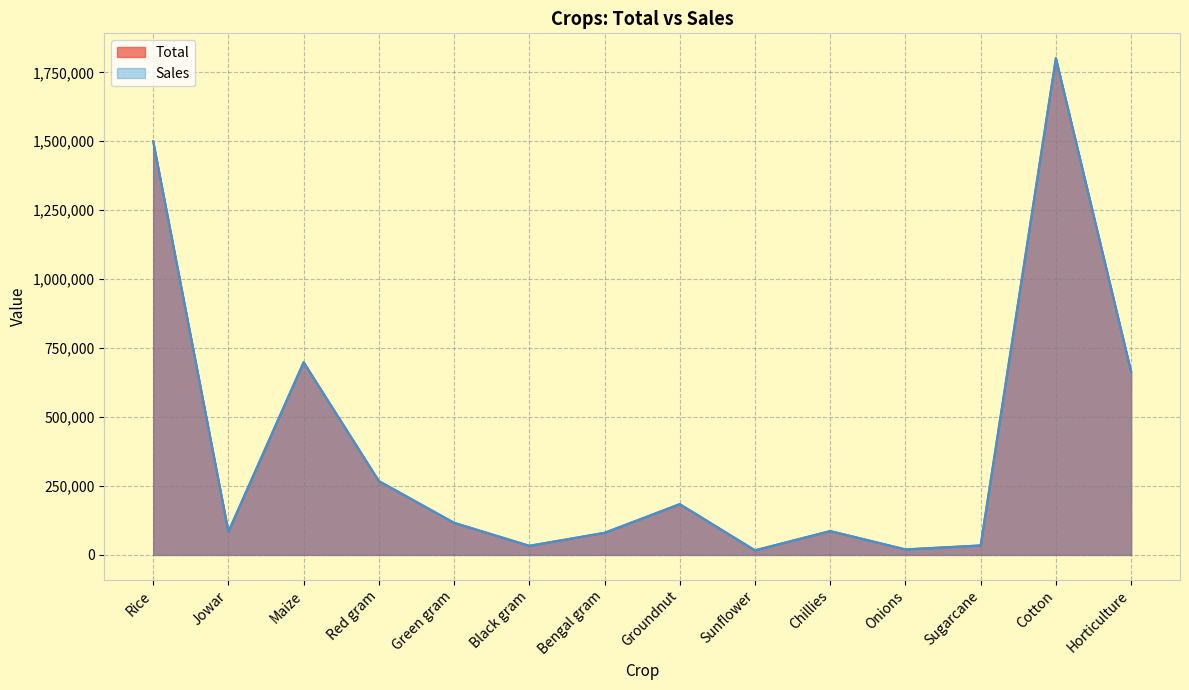

What is the total value across all series at Sunflower?

33212.0